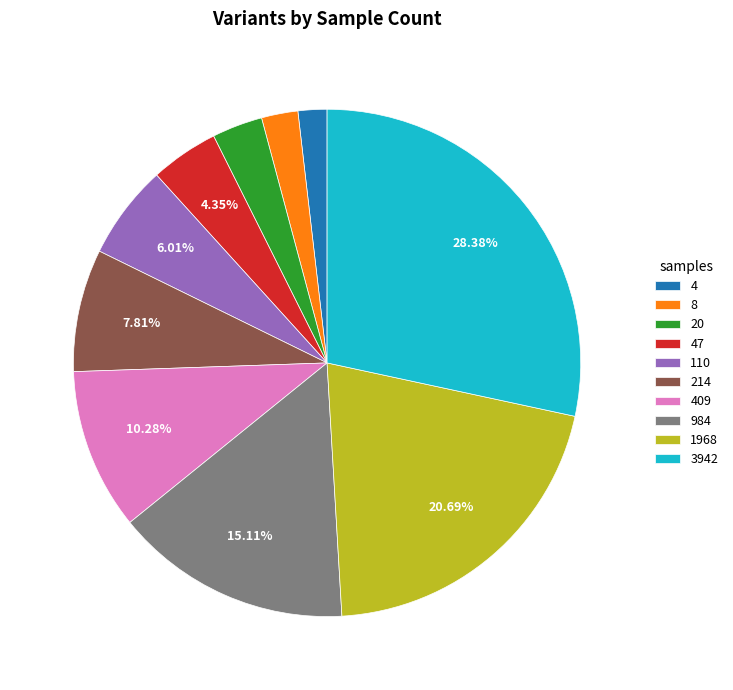

How many slices are in this pie chart?

10